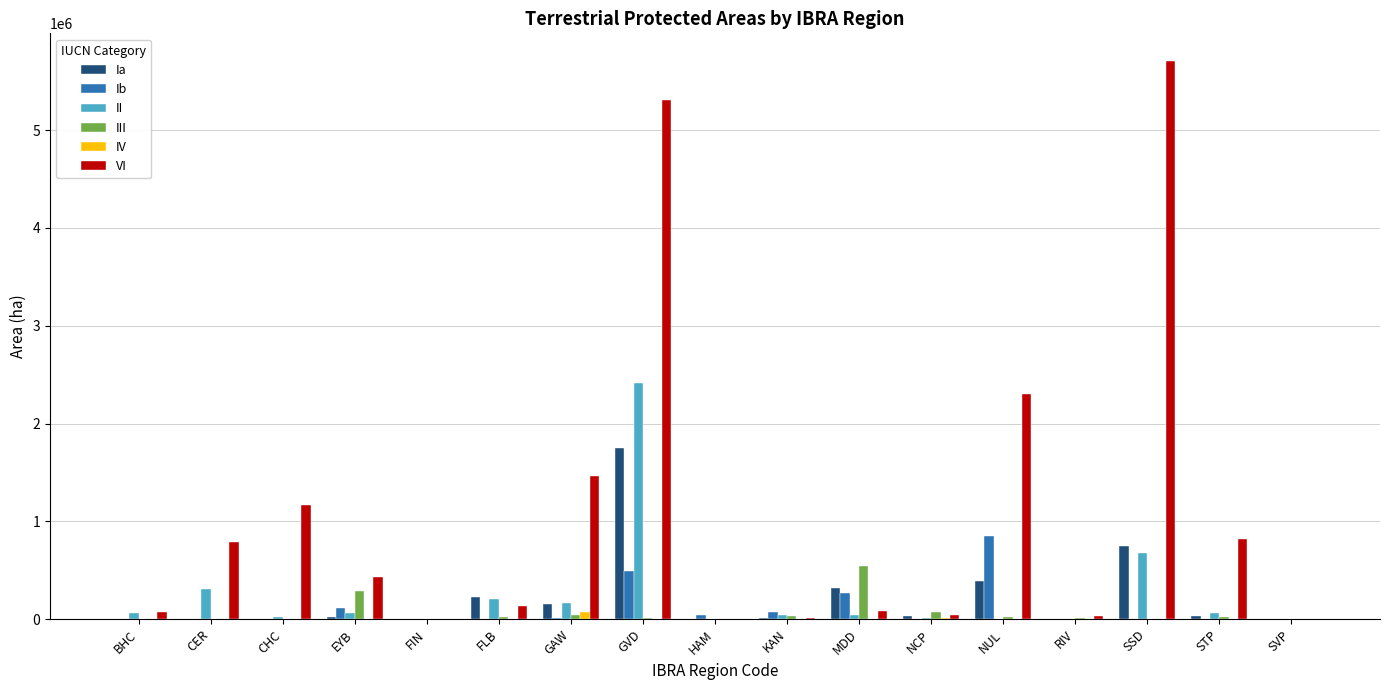

What is the sum of all II values?

4082219.2